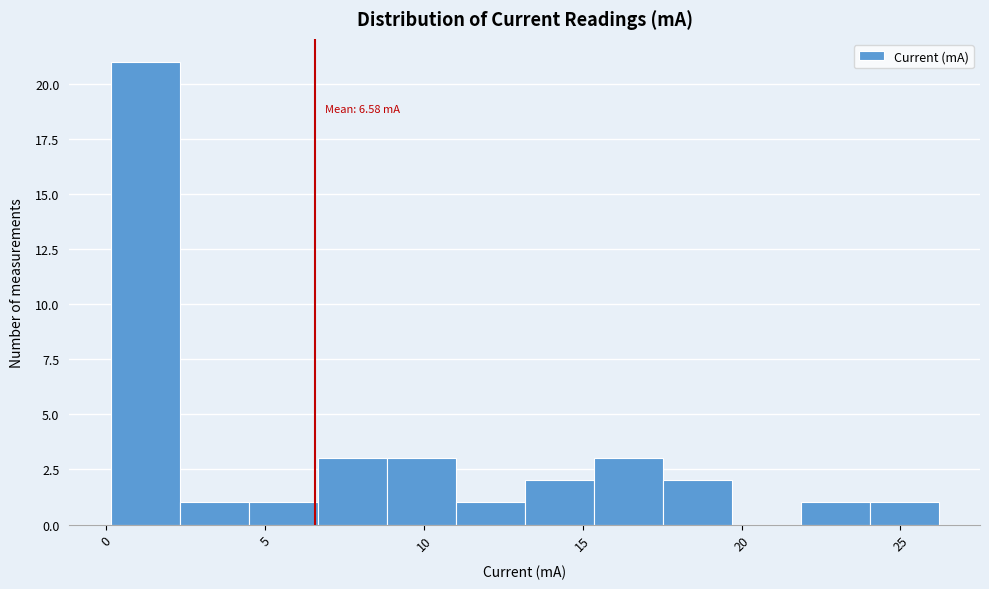

Over which range of the x-axis is the bar tallest?

0.0 to 2.5